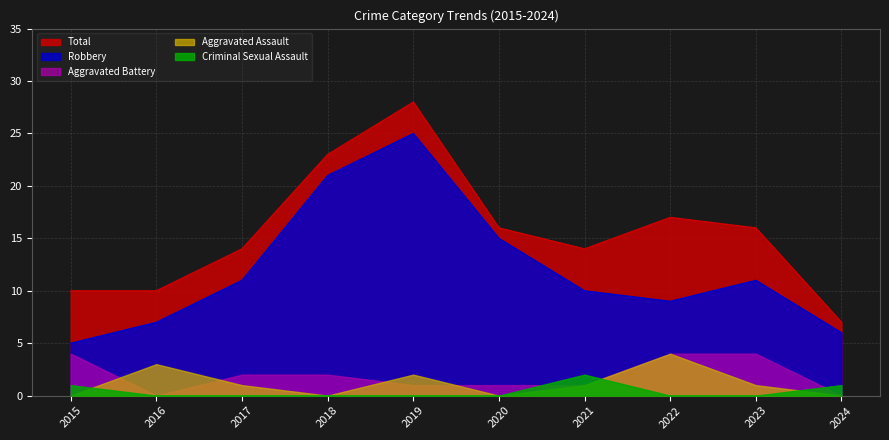

Which series has the largest total across all categories?

Total